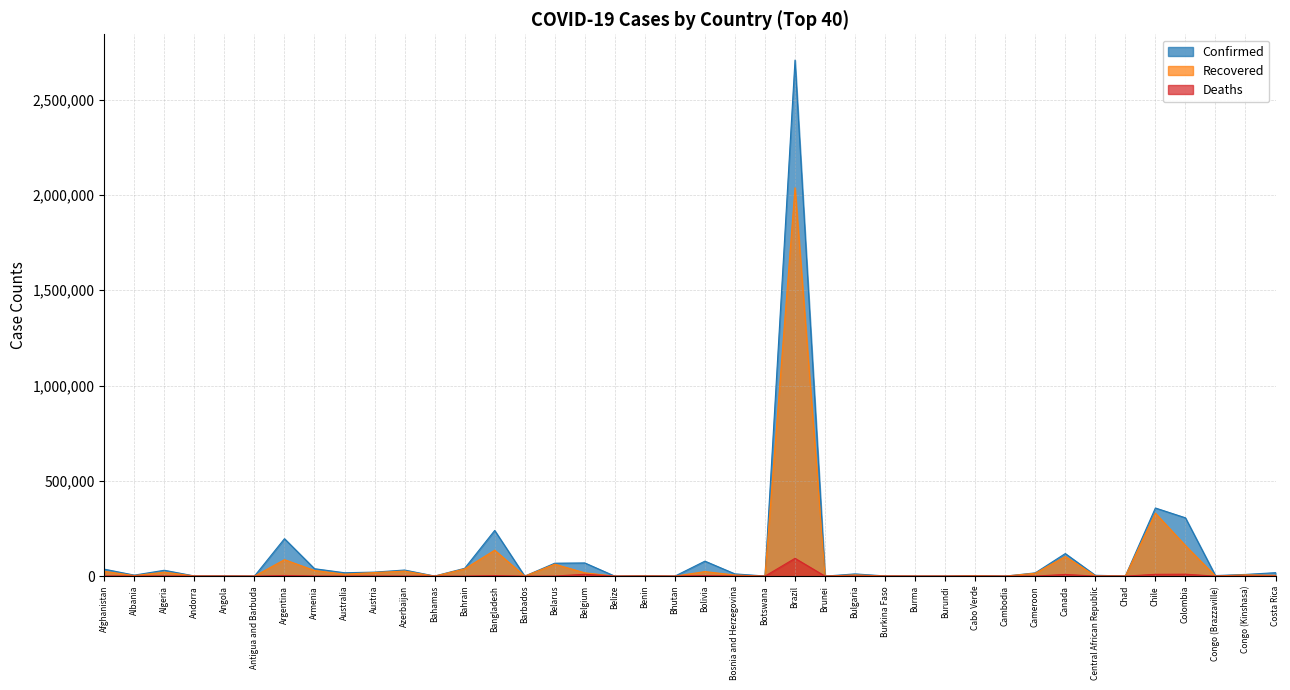

Which has a higher value, Cabo Verde or Andorra?

Cabo Verde